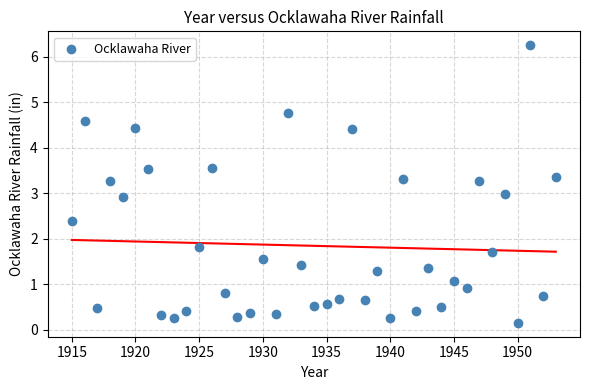

What is the range of X values (max minus min)?

38.0